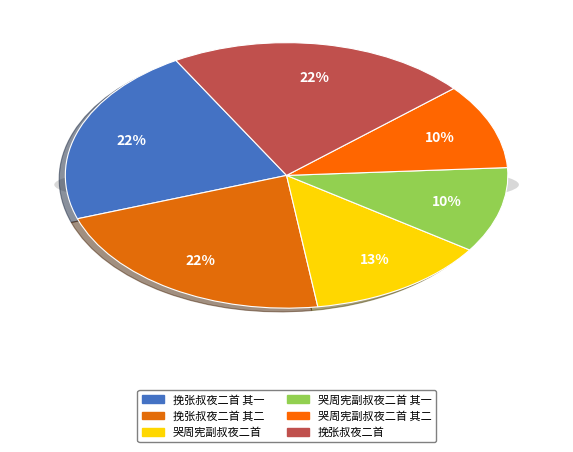

True or false: 挽张叔夜二首 其二 accounts for 22% of the total.

True